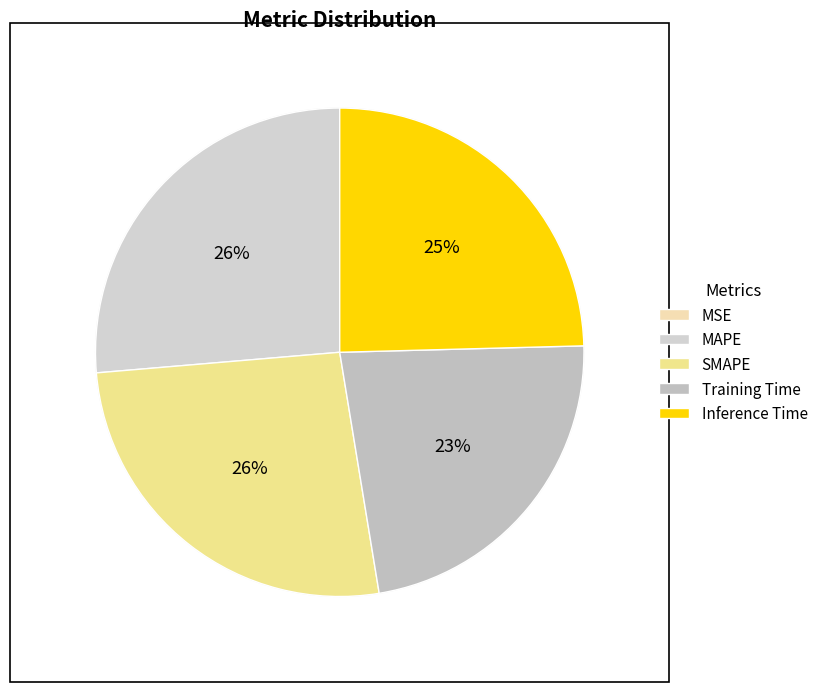

To the nearest percent, what is the difference between the largest and smallest slice percentages?

26%